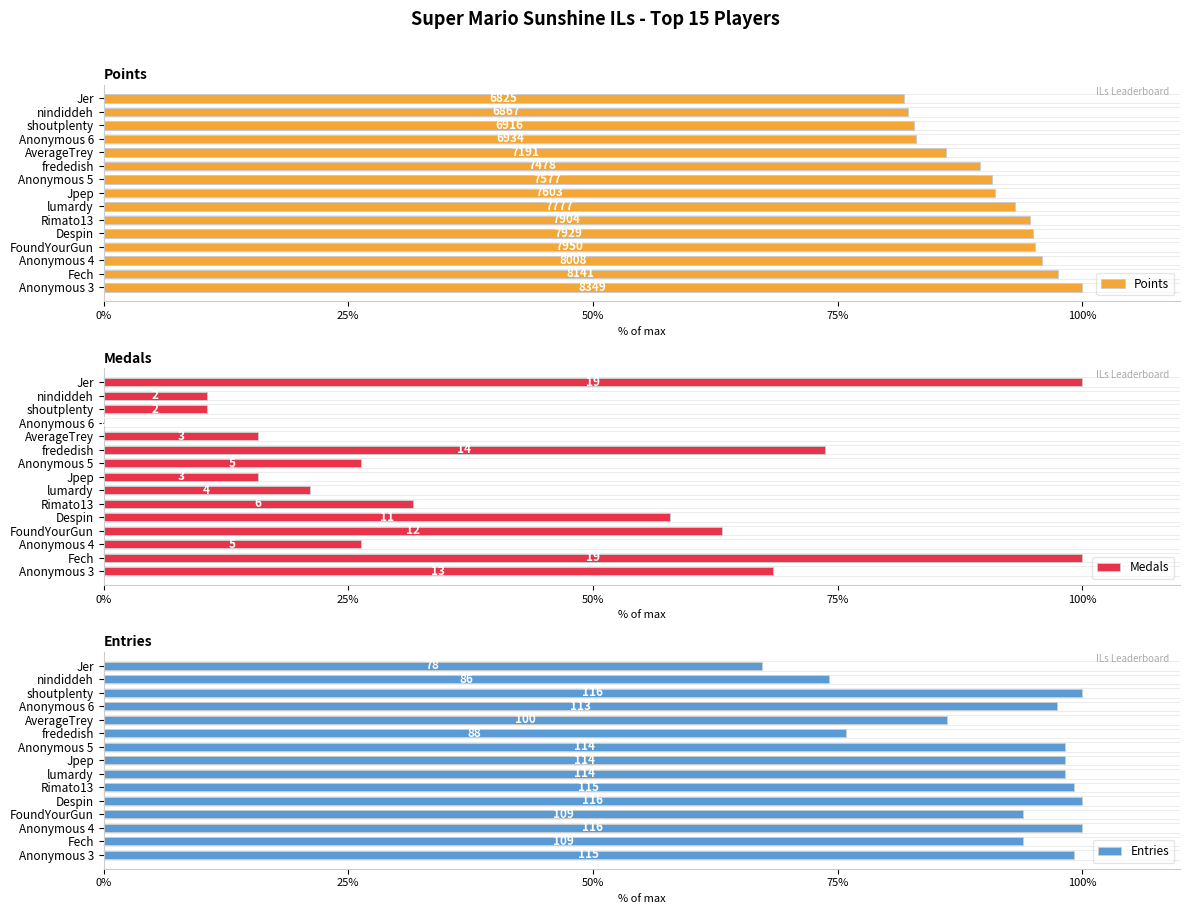

The value of Entries at lumardy is 168.6. True or false?

False